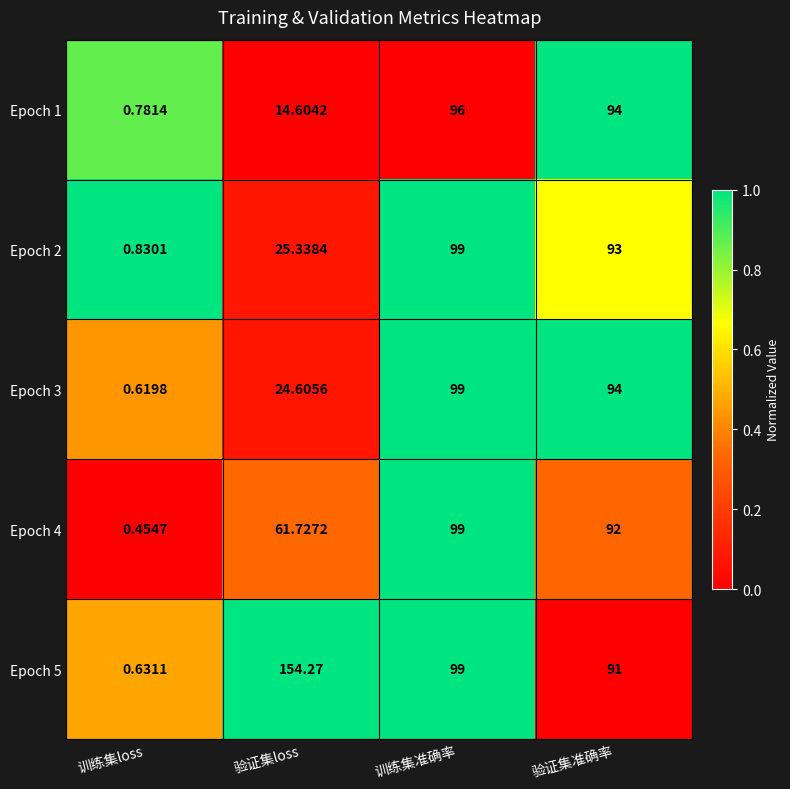

Which category has the lowest value across all series?

训练集loss